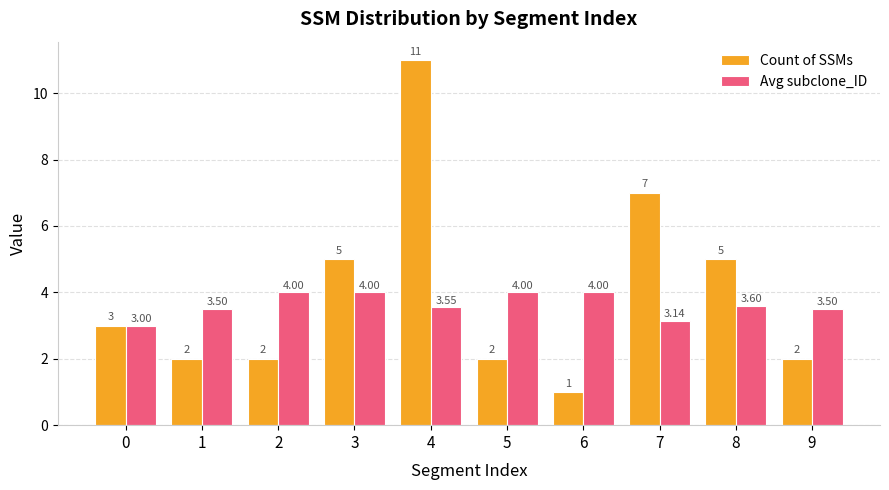

At which category is the sum across all series the highest?

4